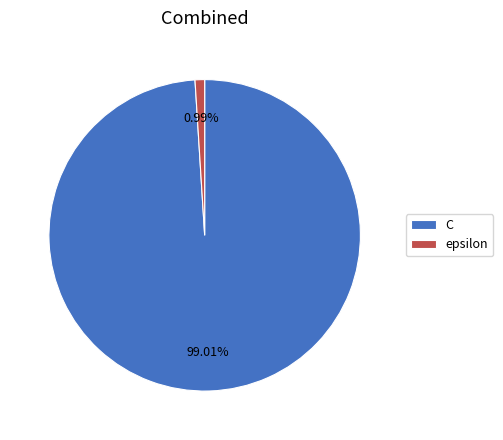

Is it true that C is 99% of the pie?

True